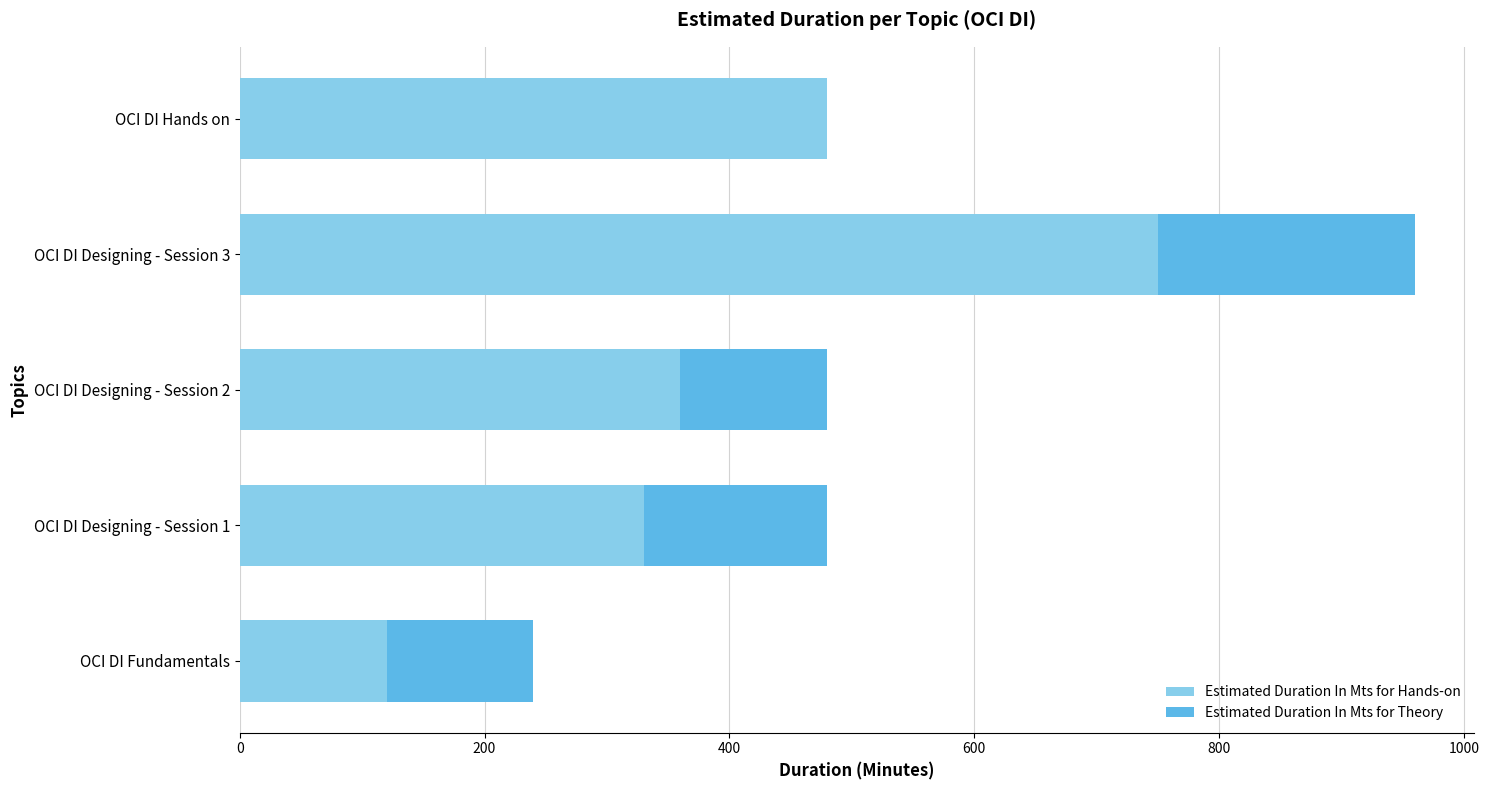

The value of Estimated Duration In Mts for Hands-on at OCI DI Hands on is 480. True or false?

True